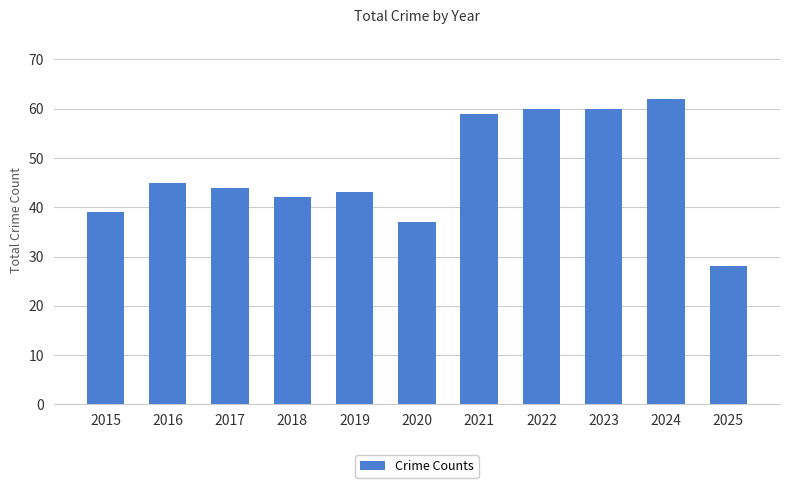

Which has a higher value, 2023 or 2015?

2023